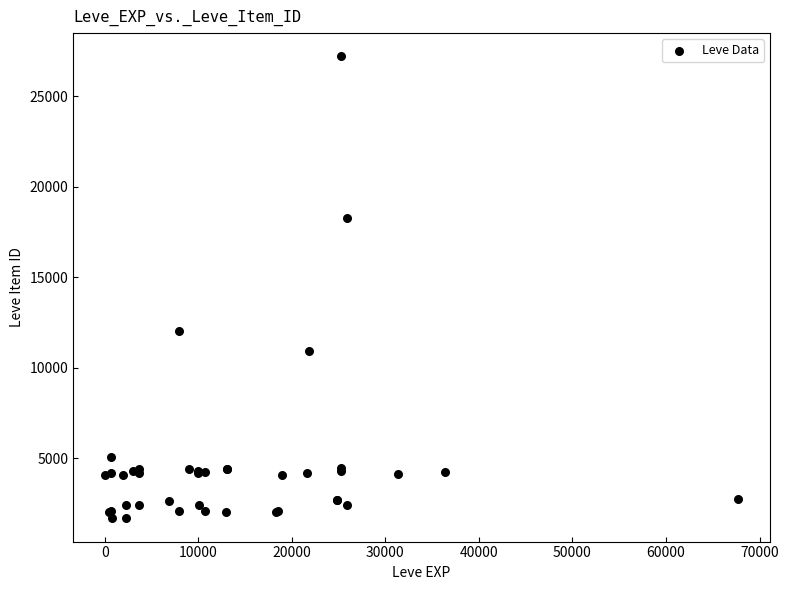

What Y value in the scatter plot is closest to 14448?

12018